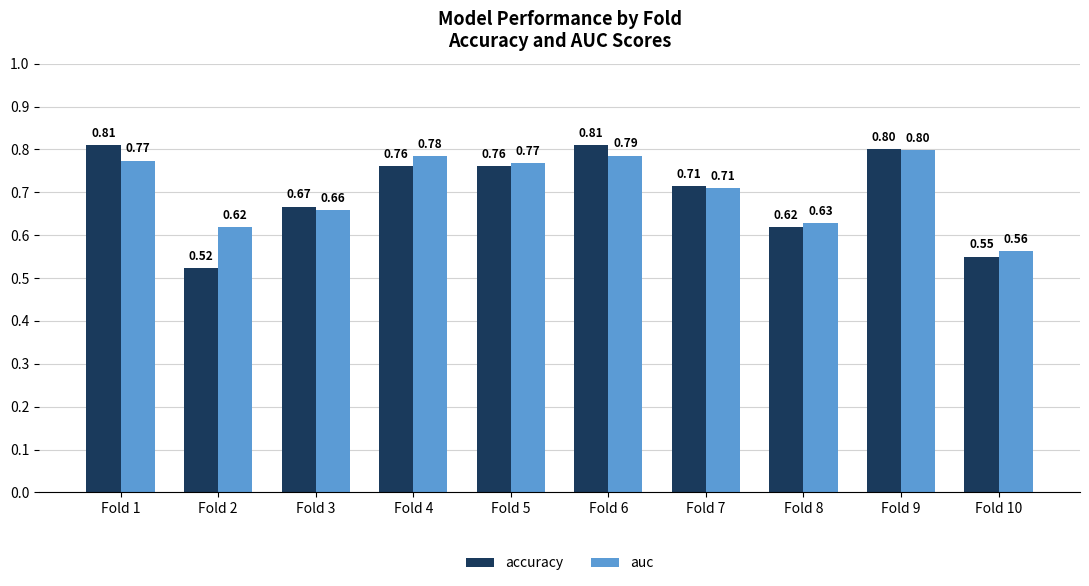

At how many categories does at least one series exceed 0?

10